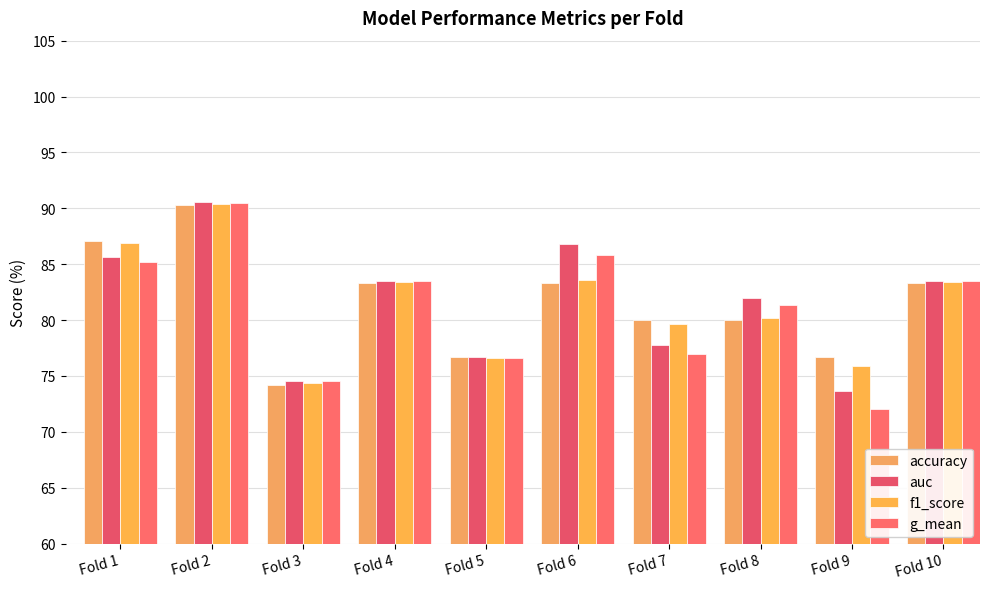

What is the value of the auc bar at the 5th from the left?

76.7